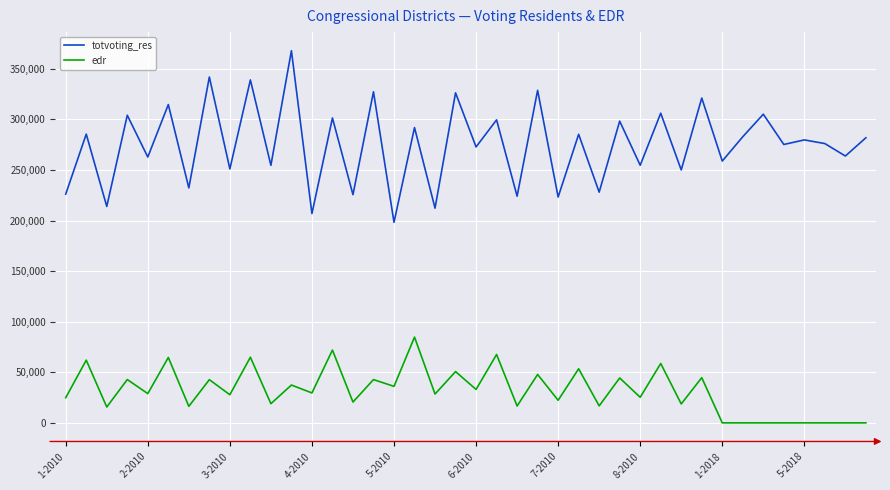

Rank the series by their average value, from highest to lowest.

totvoting_res, edr